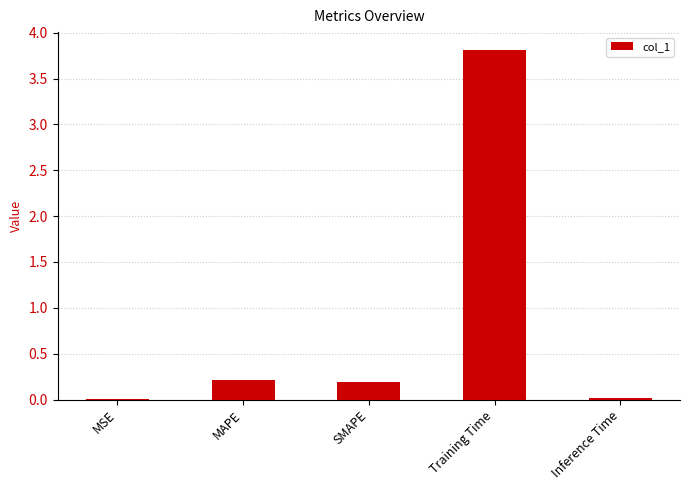

The chart shows a value of 0.0 at Inference Time. True or false?

True